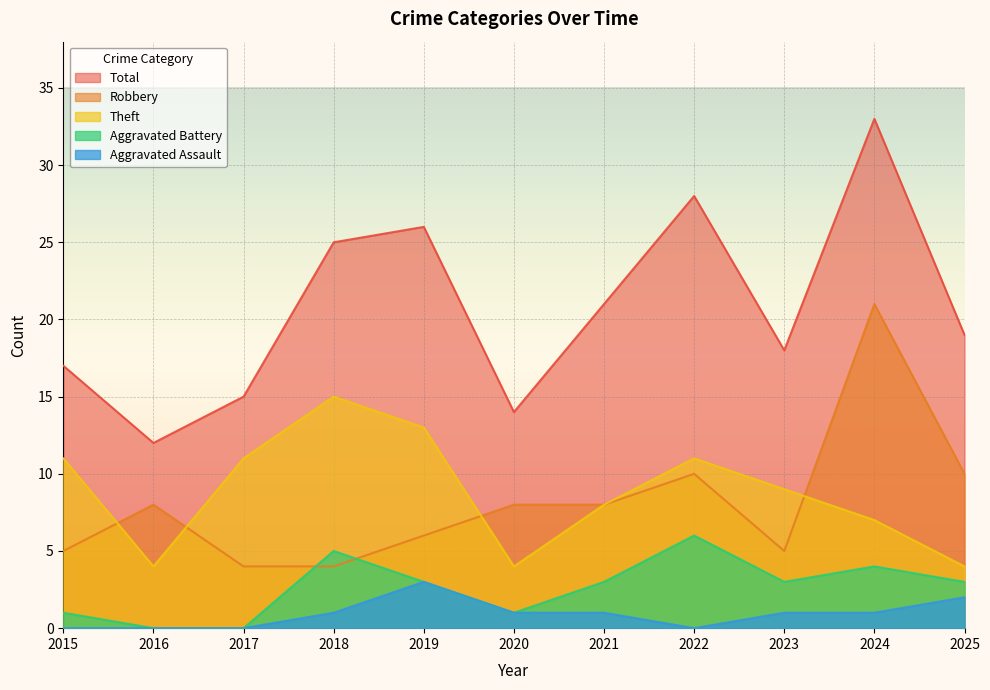

Reading right to left, list all the values displayed in this chart.

Robbery: 2025=10	2024=21	2023=5	2022=10	2021=8	2020=8	2019=6	2018=4	2017=4	2016=8	2015=5
Theft: 2025=4	2024=7	2023=9	2022=11	2021=8	2020=4	2019=13	2018=15	2017=11	2016=4	2015=11
Aggravated Battery: 2025=3	2024=4	2023=3	2022=6	2021=3	2020=1	2019=3	2018=5	2017=0	2016=0	2015=1
Aggravated Assault: 2025=2	2024=1	2023=1	2022=0	2021=1	2020=1	2019=3	2018=1	2017=0	2016=0	2015=0
Total: 2025=19	2024=33	2023=18	2022=28	2021=21	2020=14	2019=26	2018=25	2017=15	2016=12	2015=17